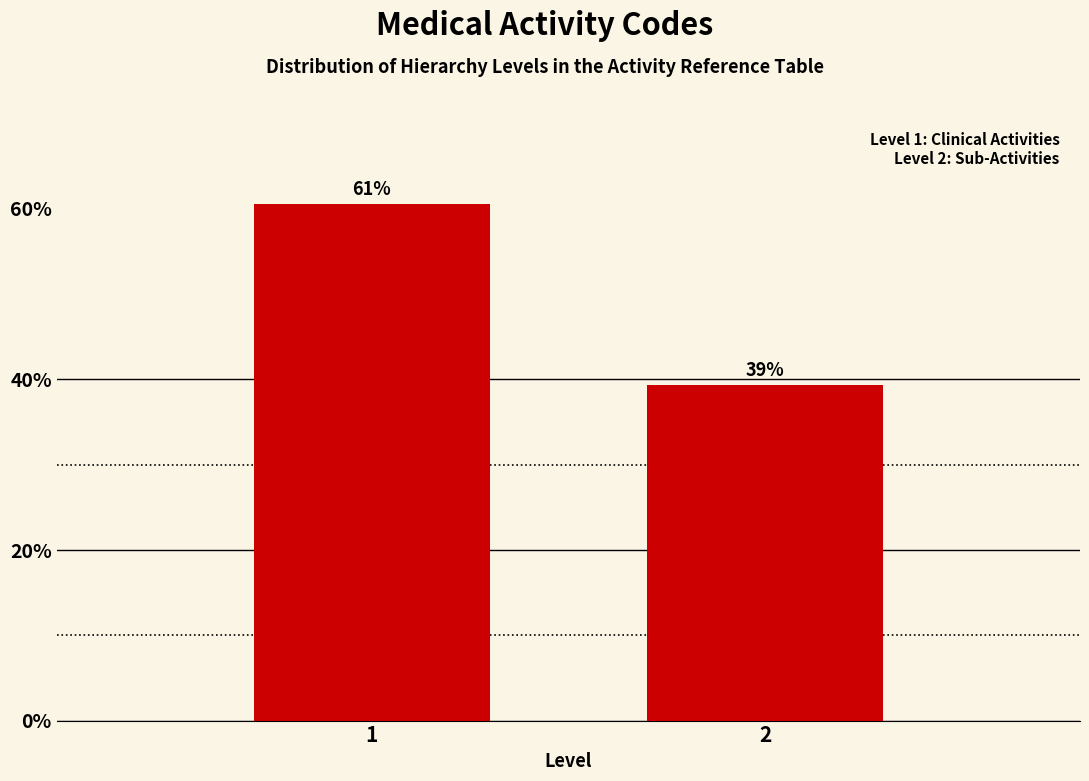

How many bars are there in total?

2